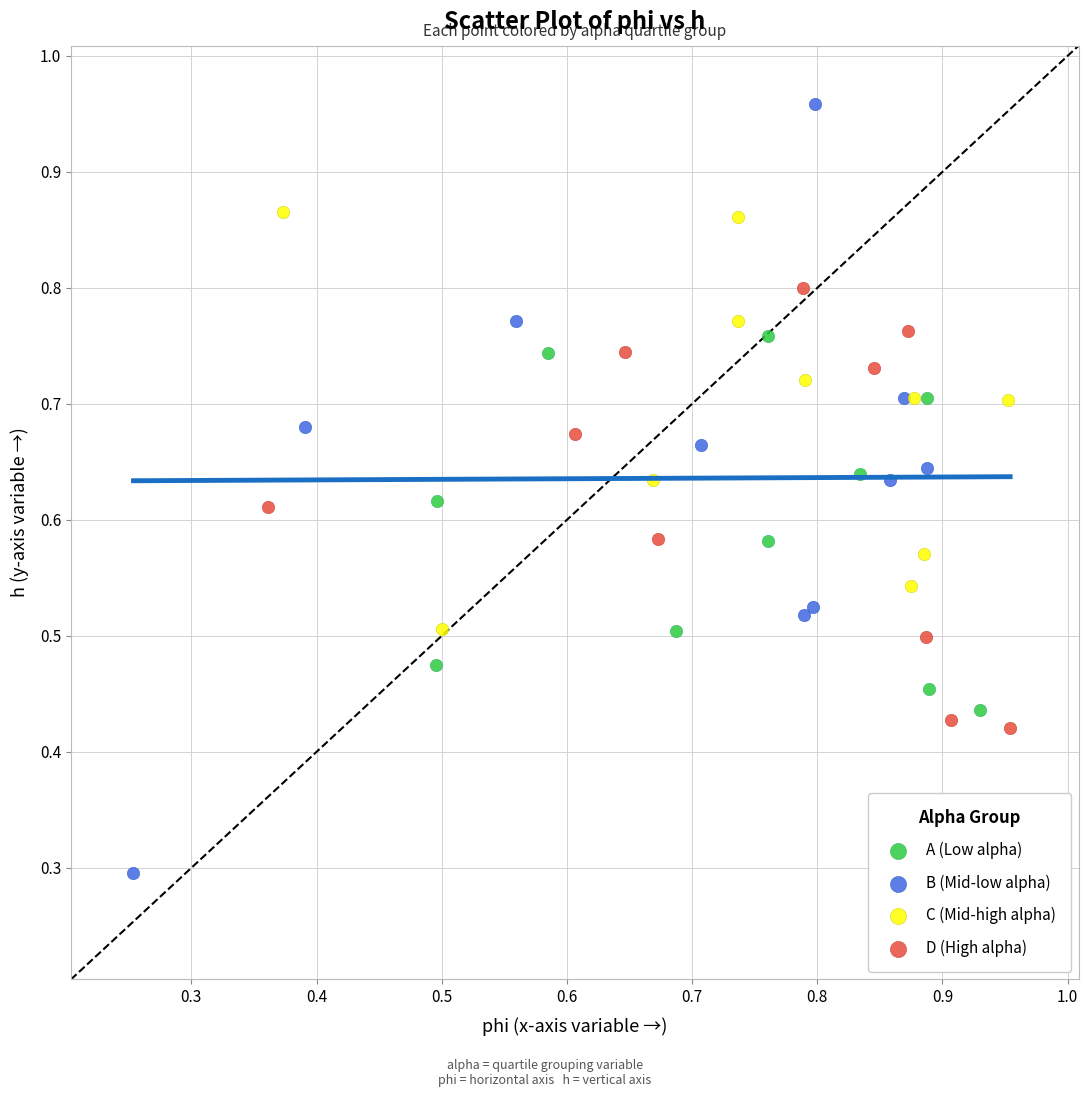

Which series reaches the minimum Y coordinate?

B (Mid-low alpha)